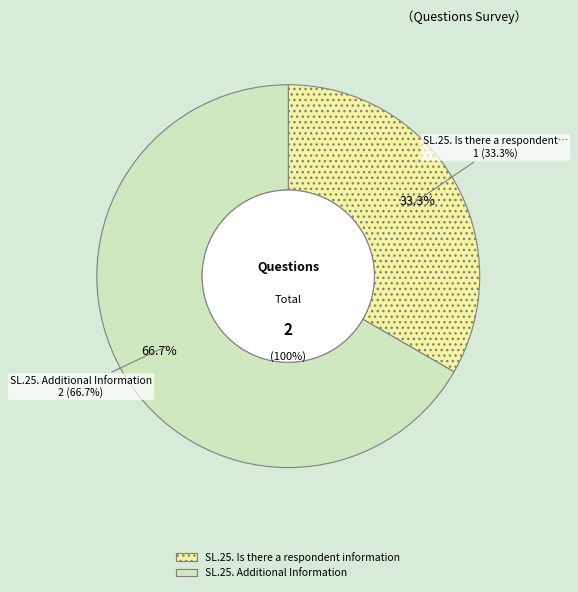

To the nearest percent, what portion does SL.25. Is there a respondent information represent?

33%